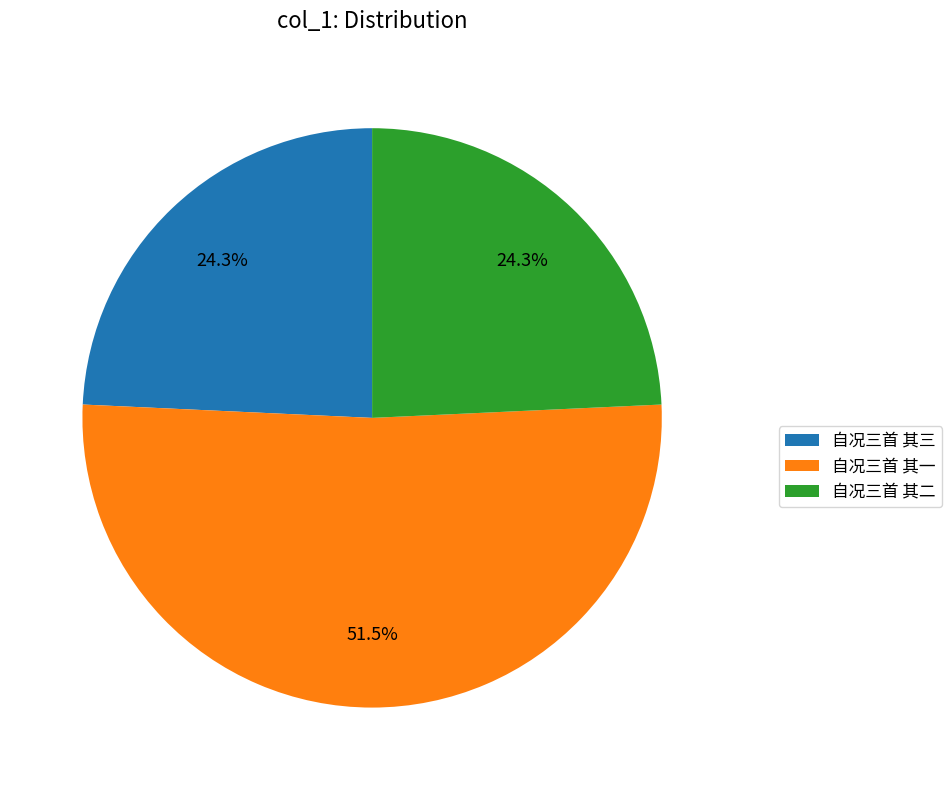

Which category accounts for the majority?

自况三首 其一